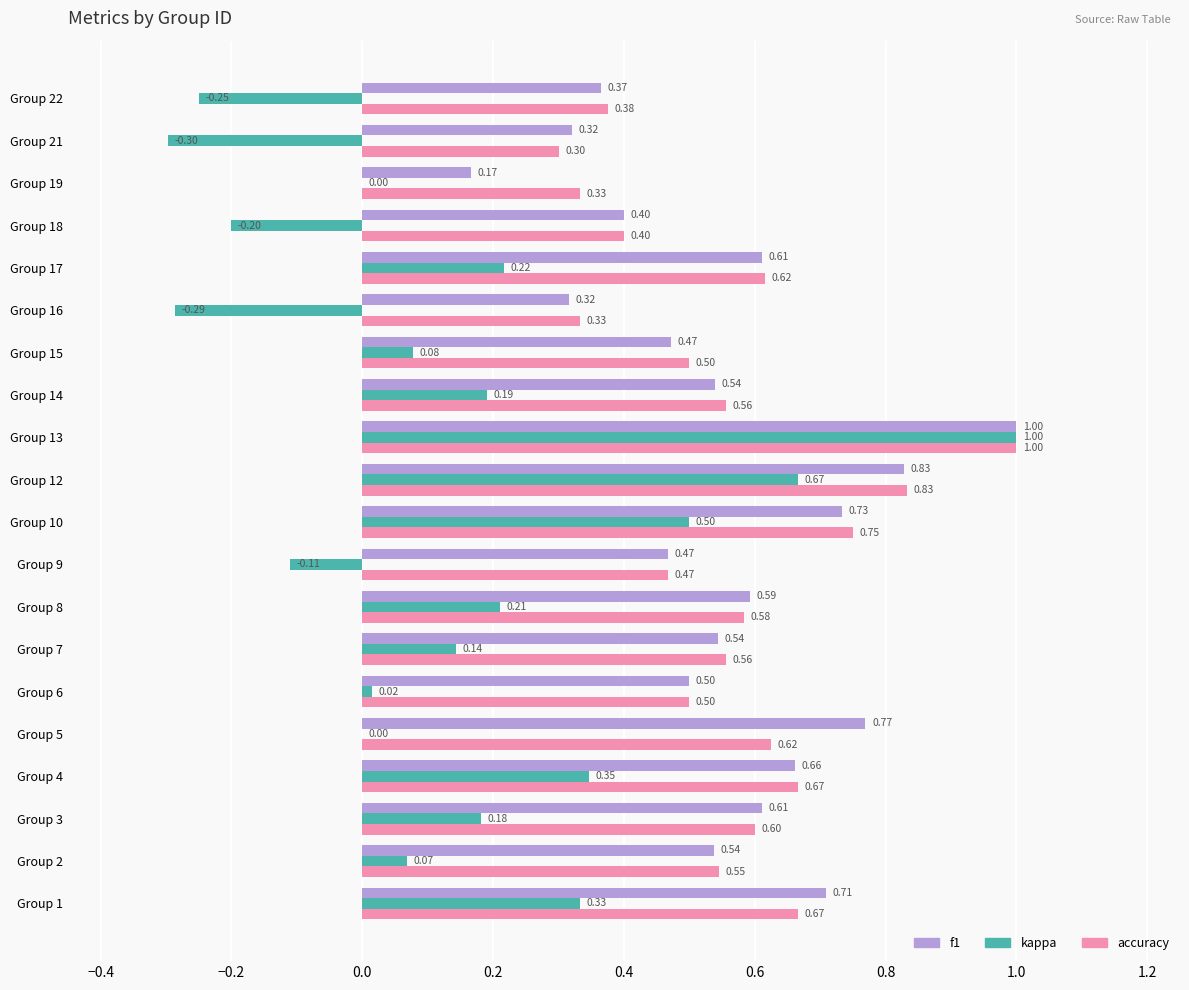

Which series changed the most between Group 7 and Group 9?

kappa